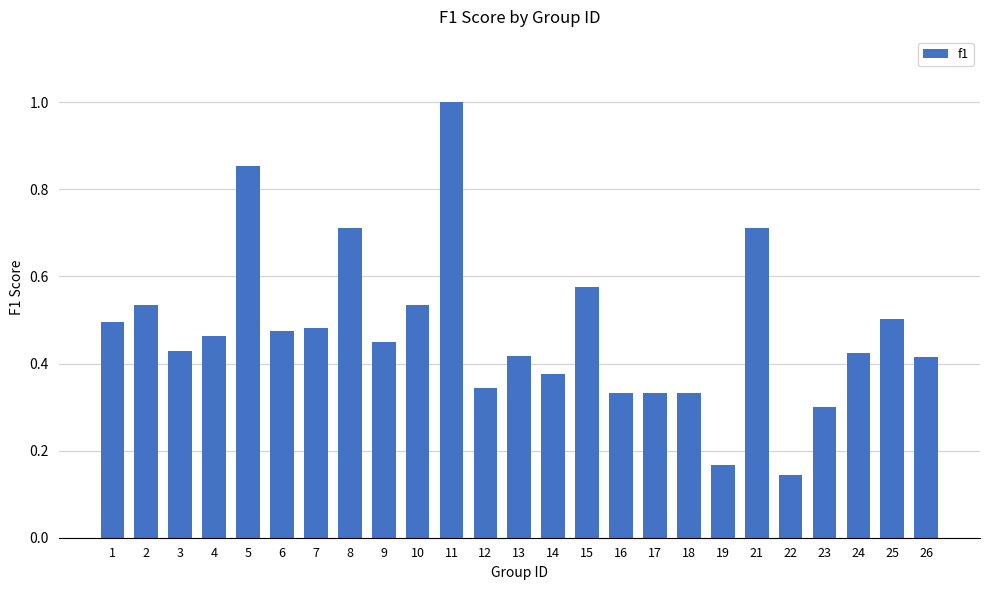

What is the sum of all values?

11.8